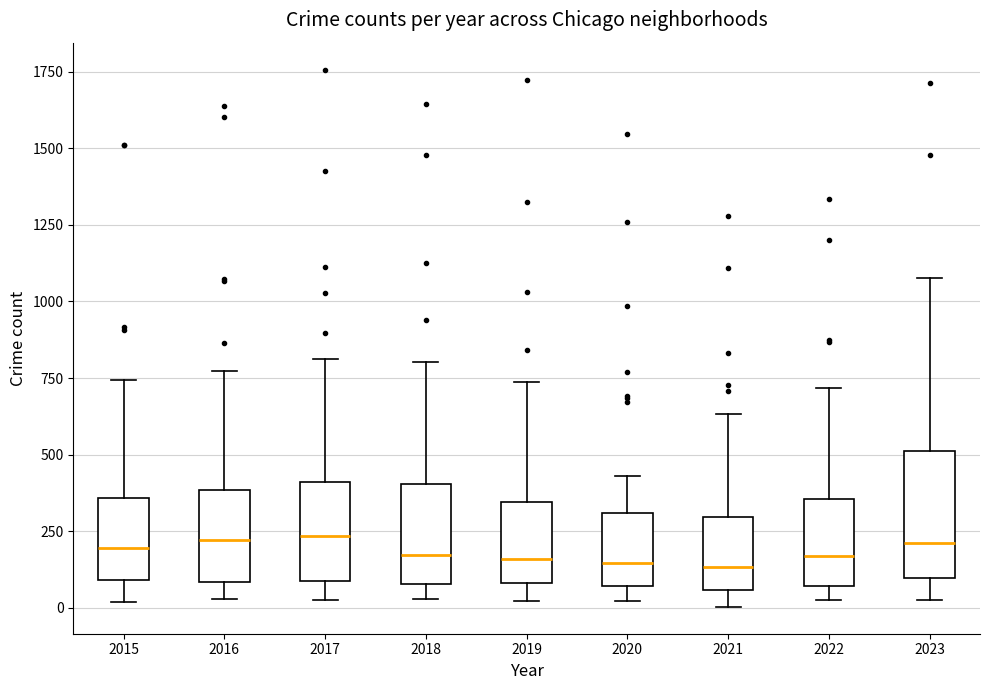

Which box is the tallest, from its lower edge to its upper edge?

2023